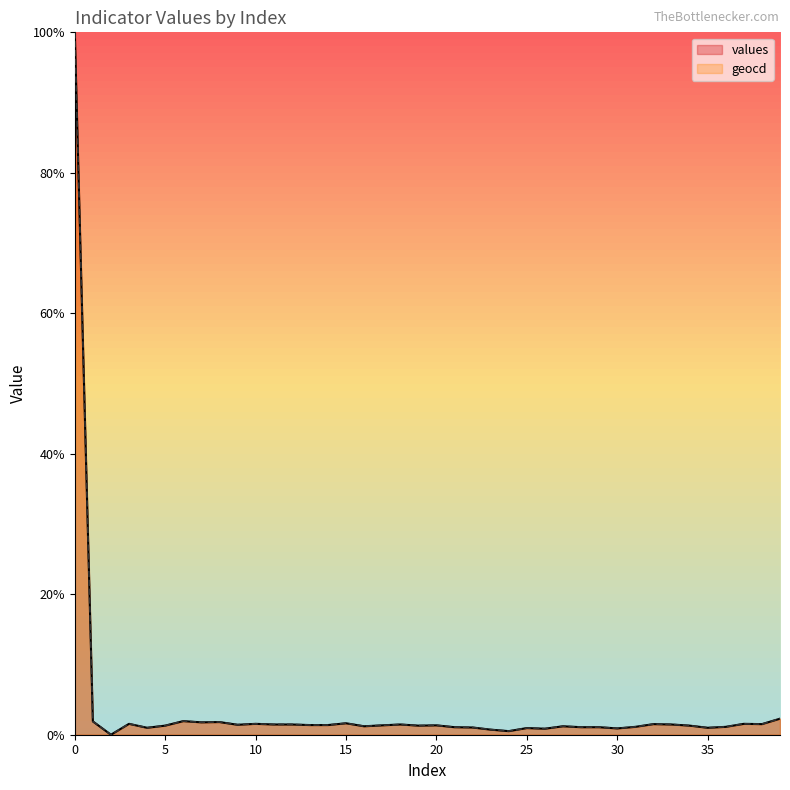

What is the average value of the values series?

3.8